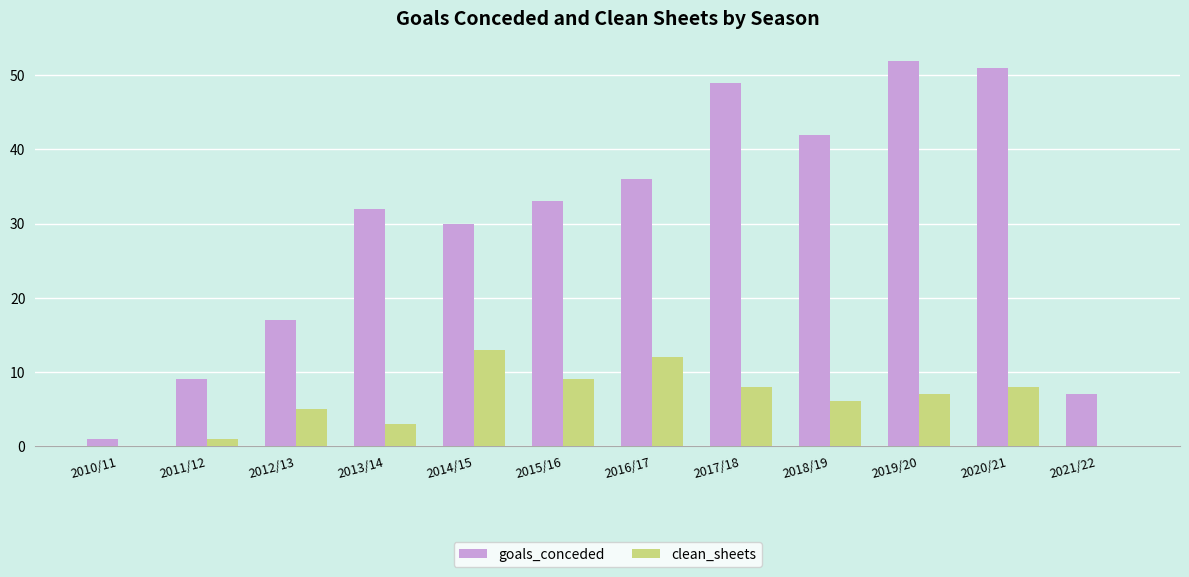

What is the sum of the clean_sheets values at 2018/19 and 2014/15?

19